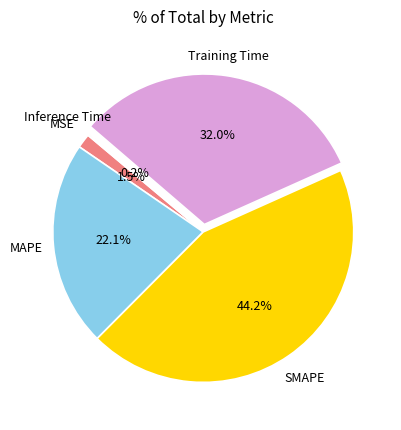

Does any single category account for the majority?

No